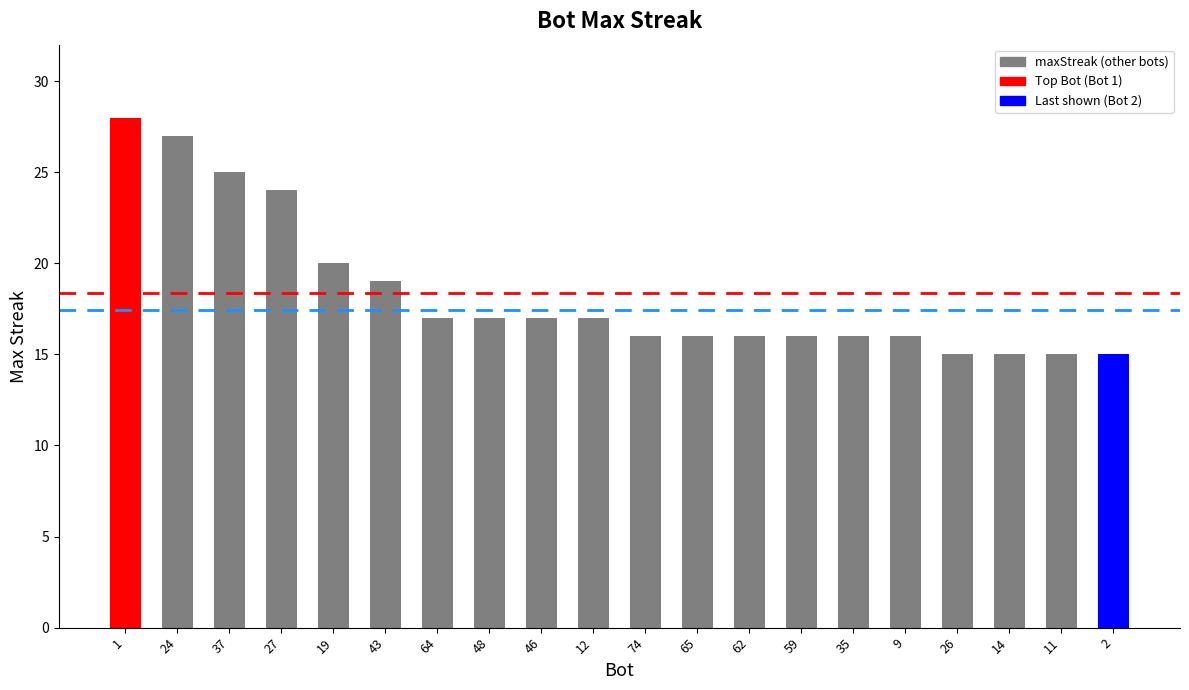

What is the smallest value displayed?

15